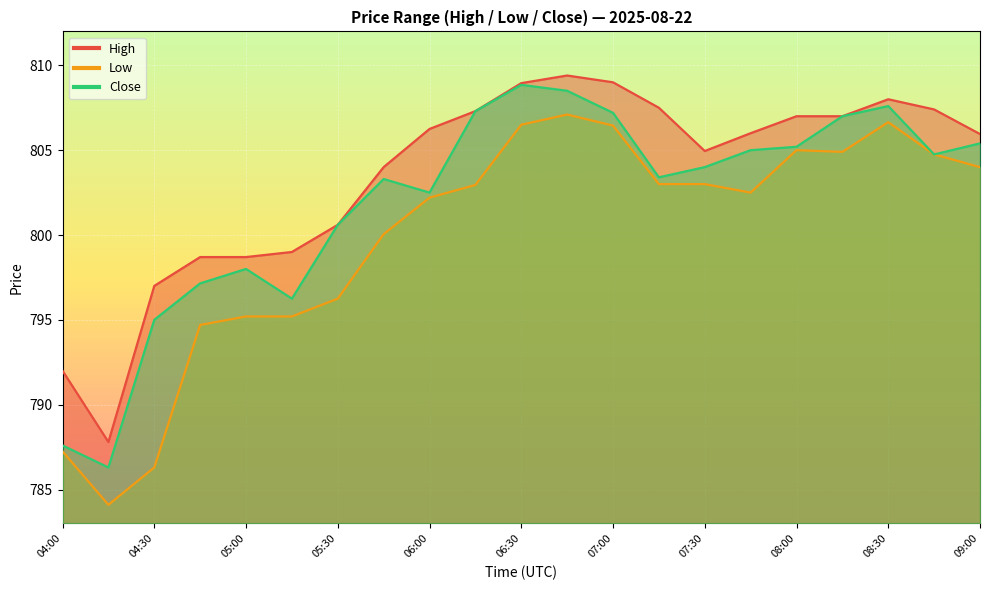

What is the highest value of the Close series?

808.8